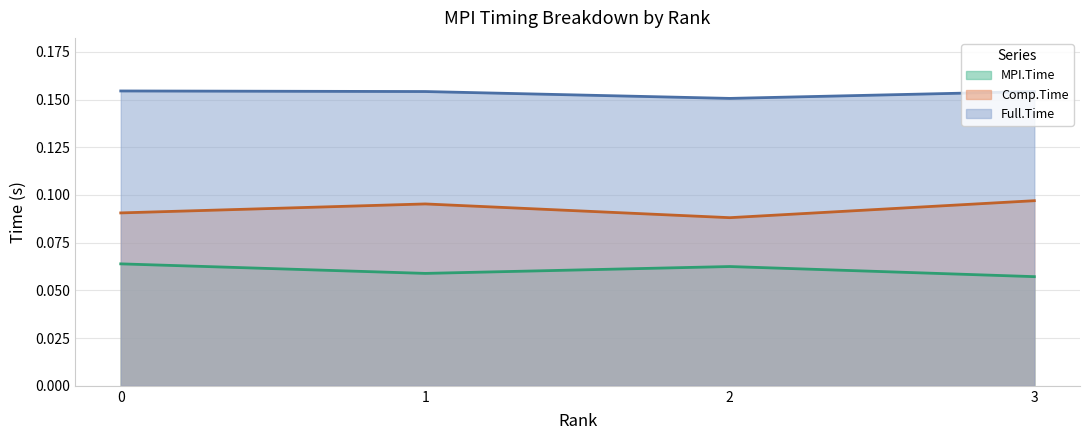

At which label does Comp.Time reach its peak?

3